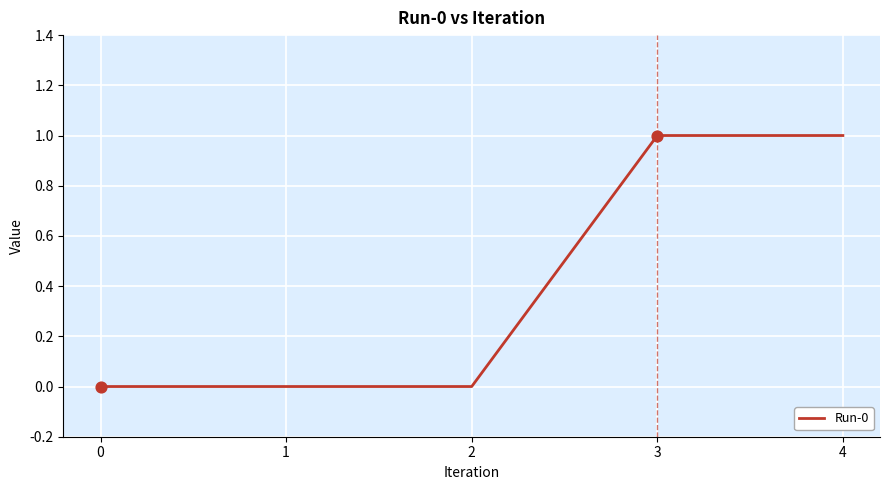

Between 4 and 1, which is larger?

4